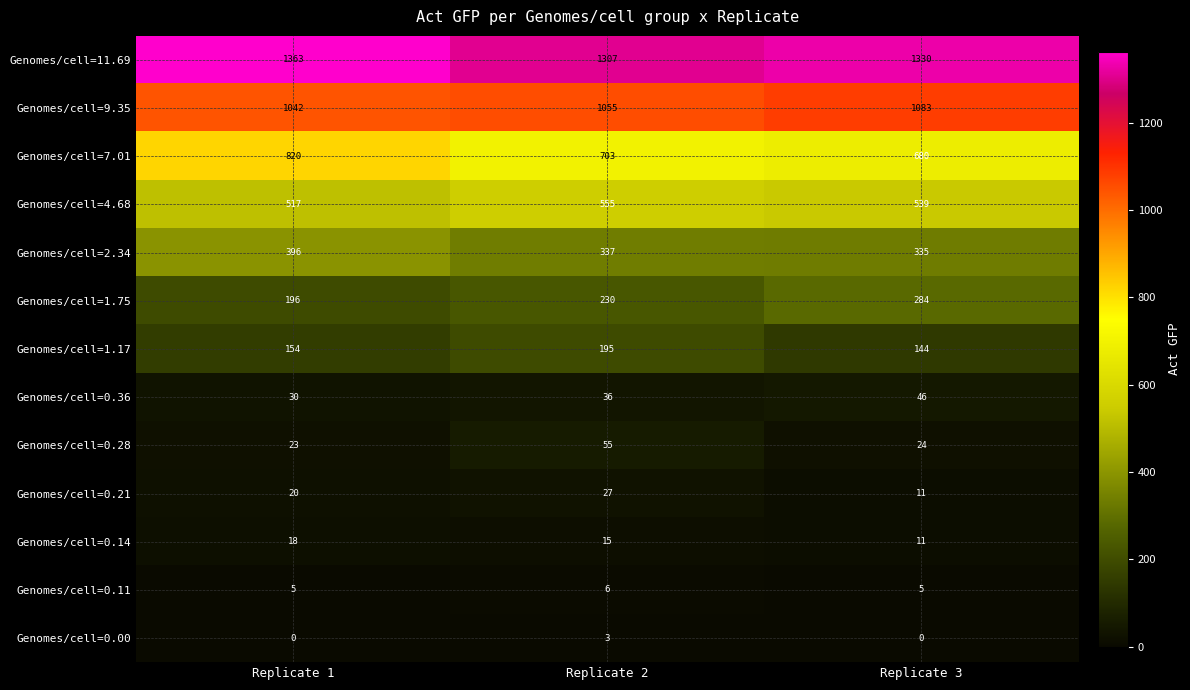

Between Replicate 1 and Replicate 3, which series saw the biggest shift?

Genomes/cell=7.01